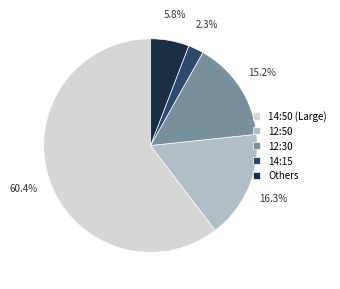

Between 14:15 and 14:50 (Large), which is larger?

14:50 (Large)